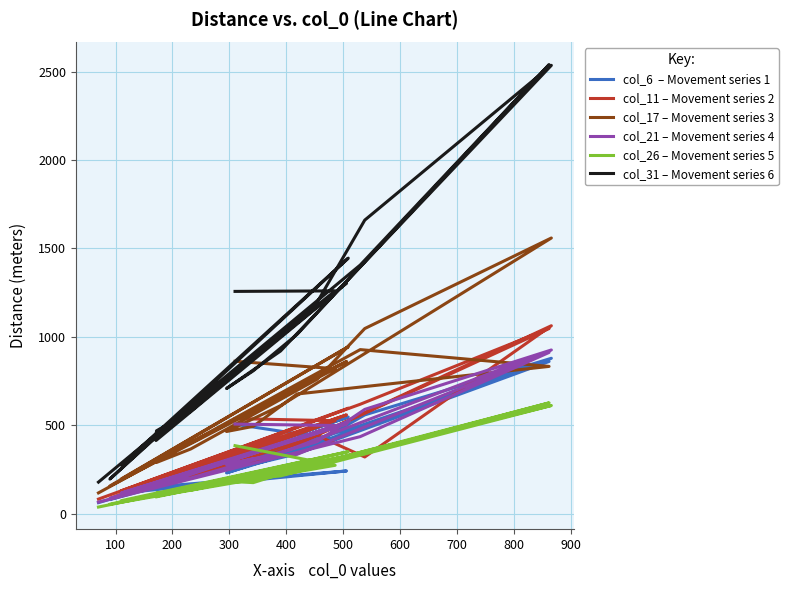

Reading left to right, what are all the values shown in this chart?

col_6  – Movement series 1: 506	420	189	80	547	117	242	153	158	204	404	559	879	324	231	280	339	861	498	63
col_11 – Movement series 2: 538	526	212	86	597	130	559	181	159	207	443	321	1063	350	249	296	392	1047	619	83
col_17 – Movement series 3: 862	820	369	157	944	197	861	298	290	366	760	1047	1559	611	465	494	677	833	928	118
col_21 – Movement series 4: 507	499	205	86	519	117	508	166	169	202	407	590	926	343	278	311	336	912	436	66
col_26 – Movement series 5: 385	274	124	54	351	74	325	95	117	133	281	354	612	214	184	176	254	627	343	38
col_31 – Movement series 6: 1257	1260	563	196	1445	275	1304	414	469	579	1194	1660	2535	920	708	808	1014	2539	1406	179